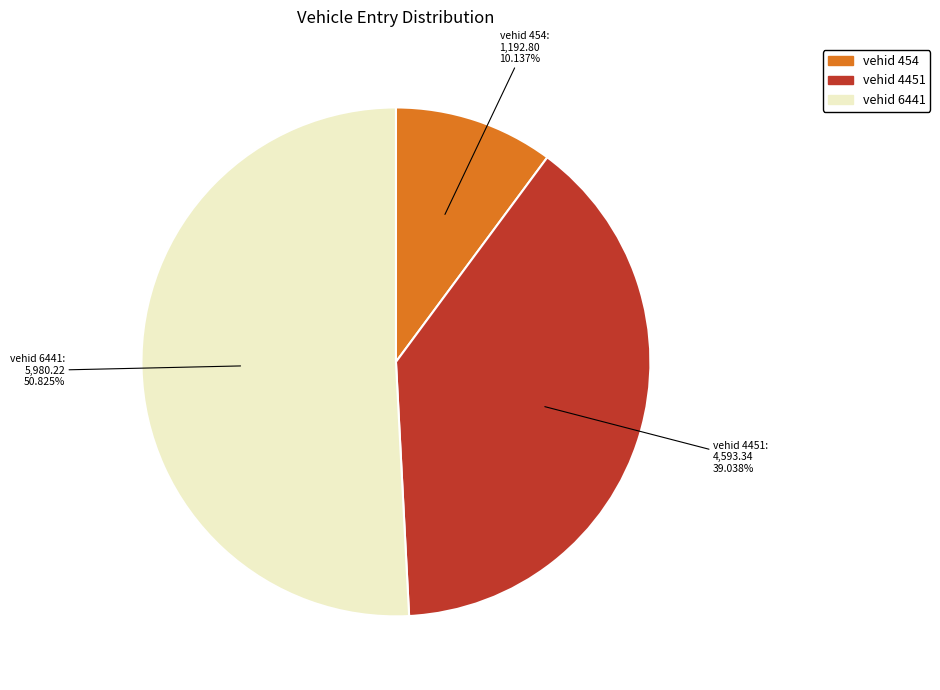

Is there a majority slice in this chart?

Yes